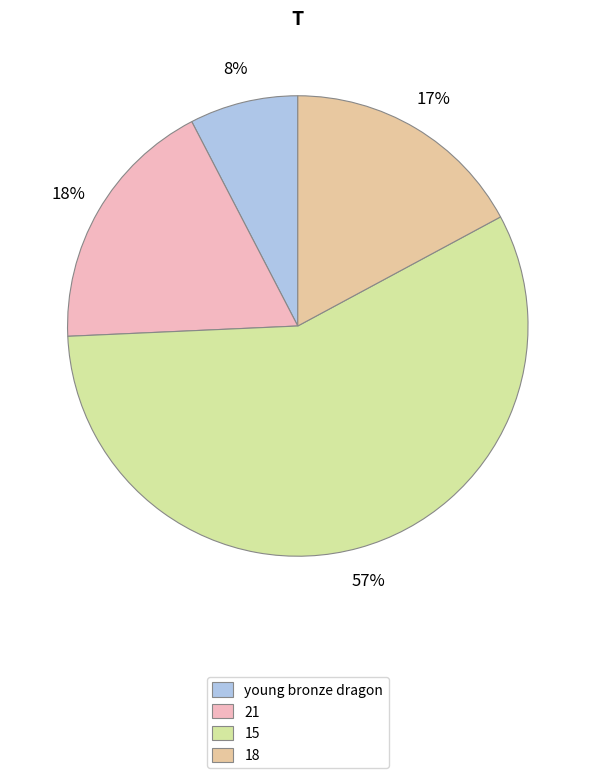

Rank the categories by value from lowest to highest.

young bronze dragon, 18, 21, 15